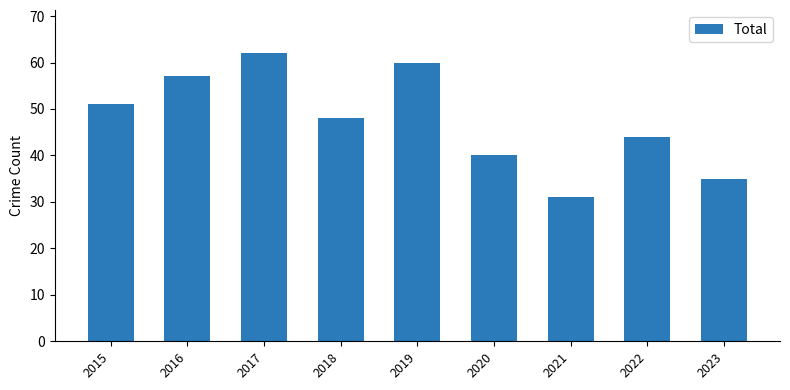

What is the difference between the values at 2015 and 2016?

6